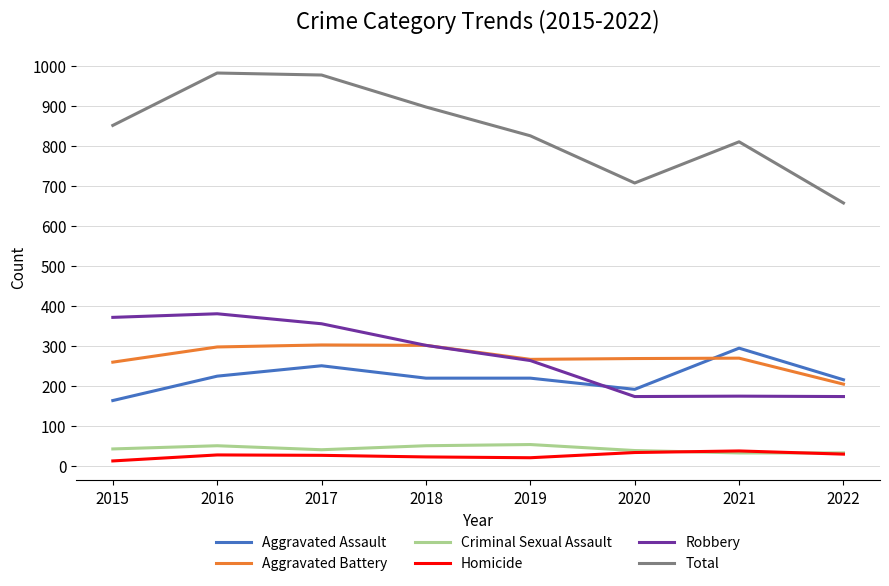

Which series has the largest range (max minus min)?

Total